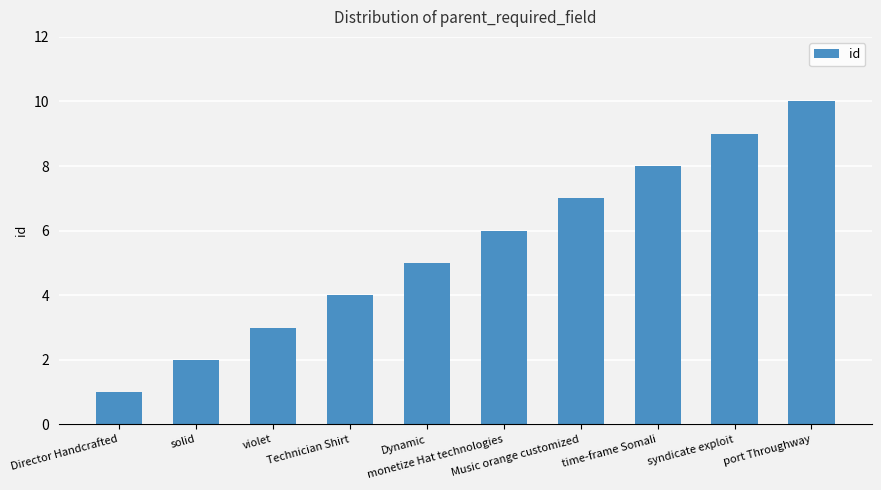

At which label is the value closest to 5?

Dynamic